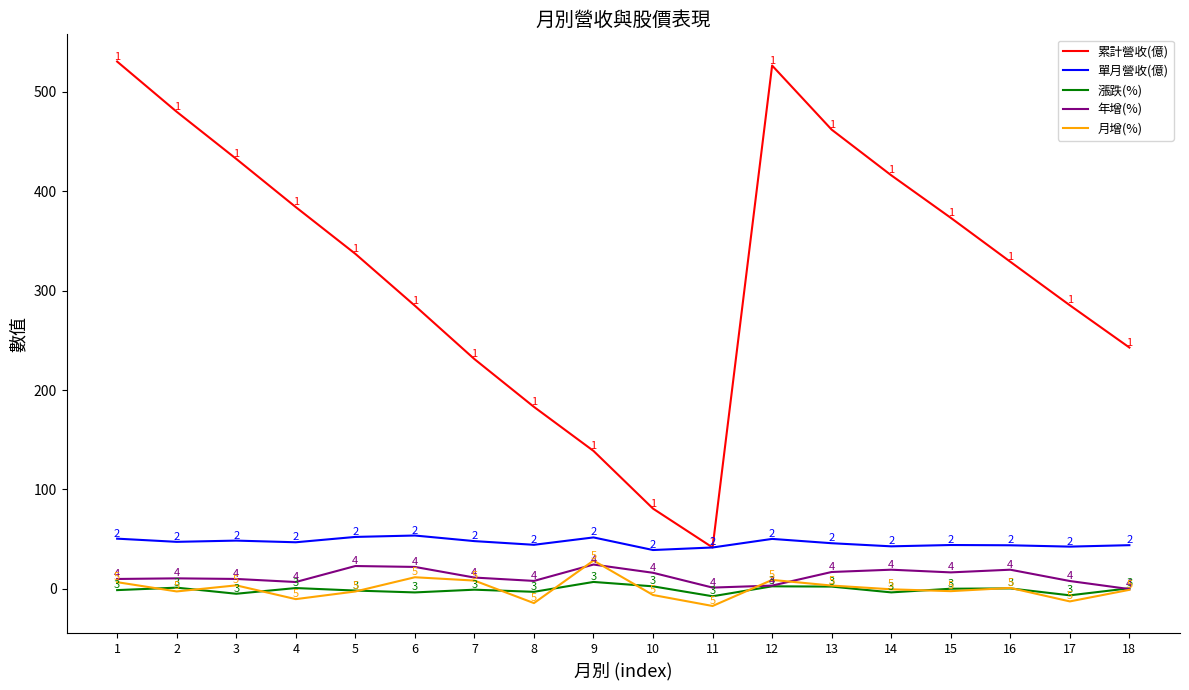

Which series changed the most between 3 and 17?

累計營收(億)